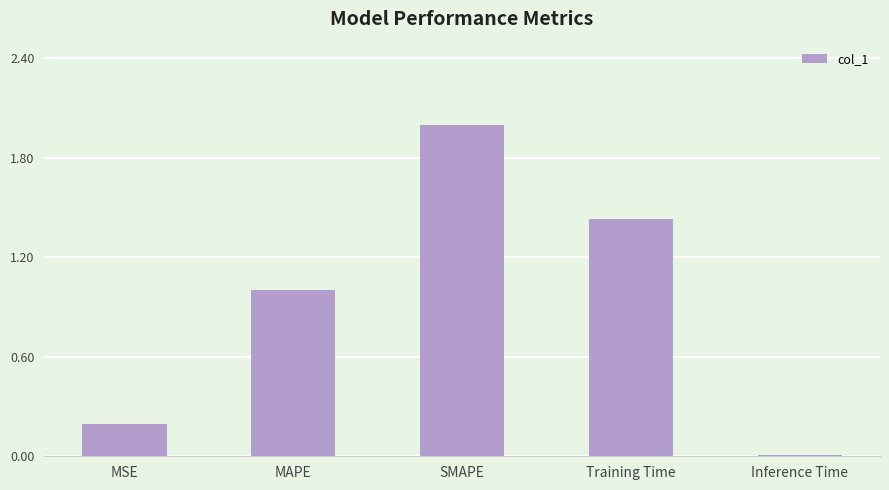

Rank the categories by value from lowest to highest.

Inference Time, MSE, MAPE, Training Time, SMAPE